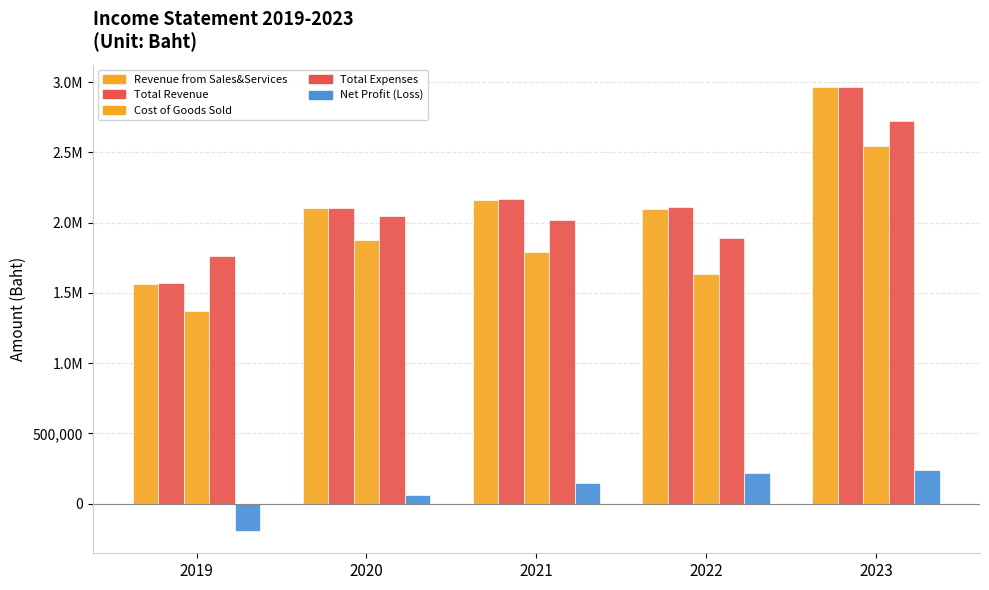

Reading left to right, list all the values displayed in this chart.

Revenue from Sales&Services: 1566803.8	2106272.9	2159289.5	2100574.7	2965523.4
Total Revenue: 1567090.8	2106470.6	2165364.3	2112744.6	2966039.7
Cost of Goods Sold: 1372853.2	1875597.1	1794308.4	1635006.6	2545572.9
Total Expenses: 1761583.9	2044022.6	2021016.2	1888401.6	2722820.1
Net Profit (Loss): -194493.1	62448.0	144348.1	218270.0	238670.3